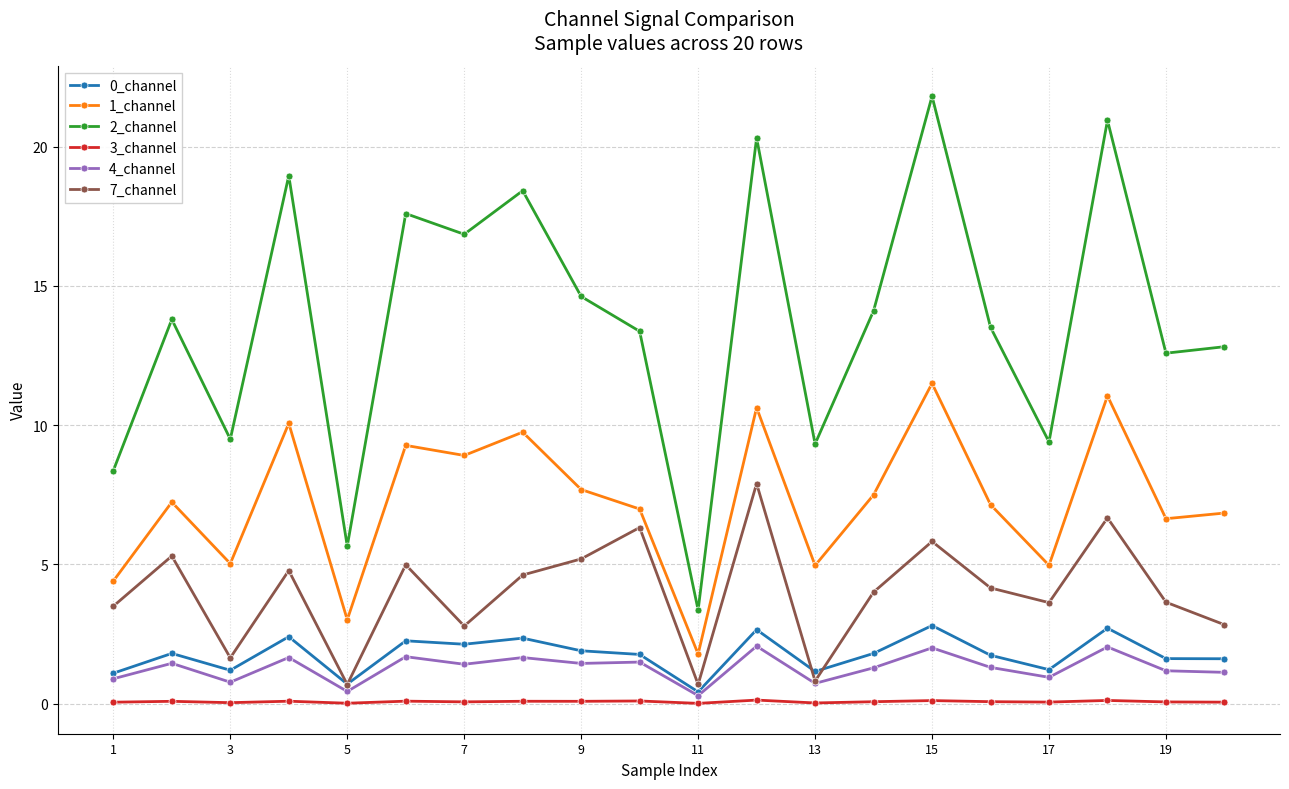

What is the difference between the maximum and minimum values in the 2_channel series?

18.4